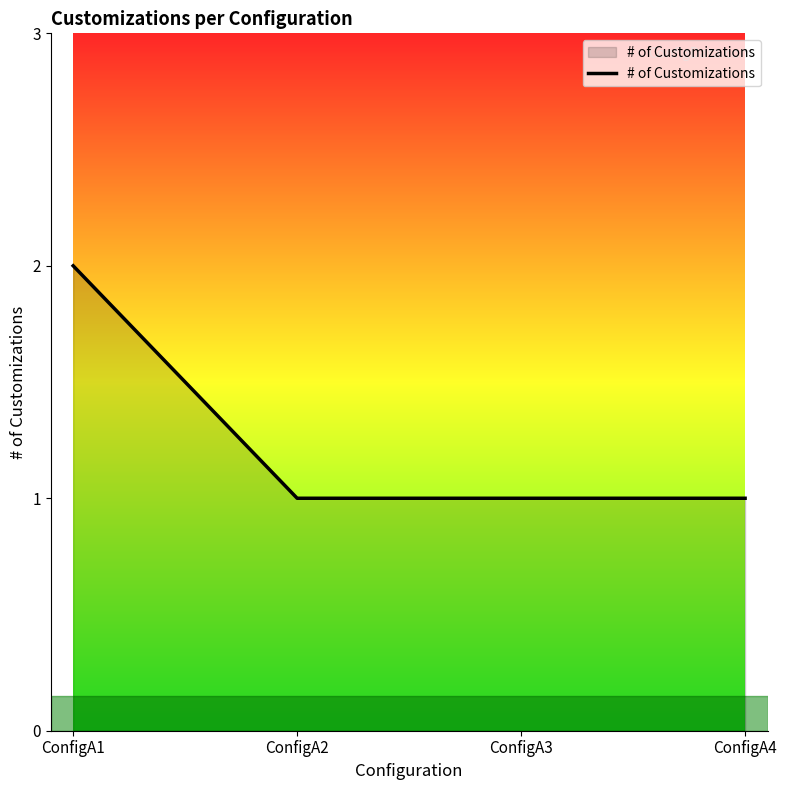

At which category does the chart reach its peak across all series?

ConfigA1